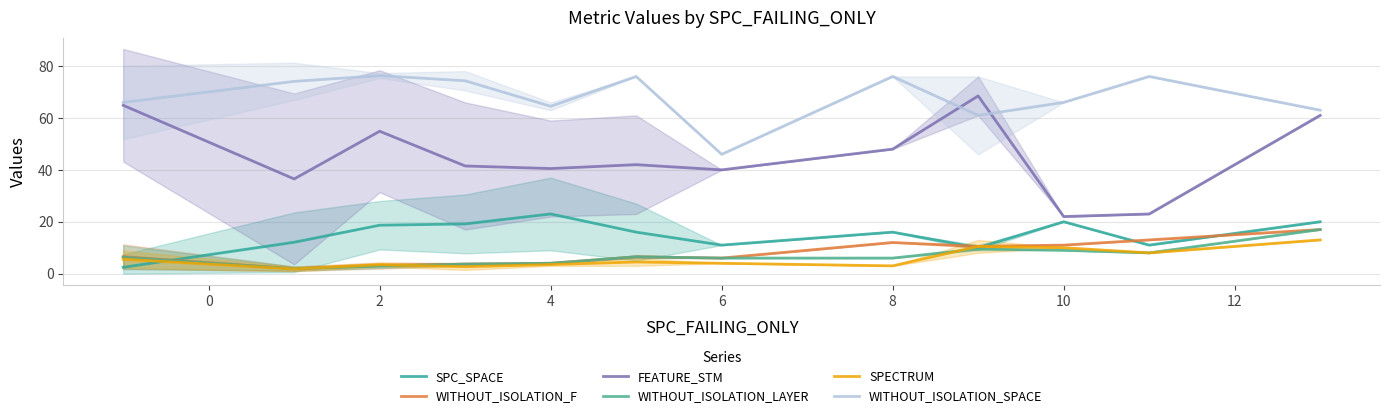

Which series ends up on top after the final intersection of SPECTRUM and WITHOUT_ISOLATION_LAYER?

SPECTRUM